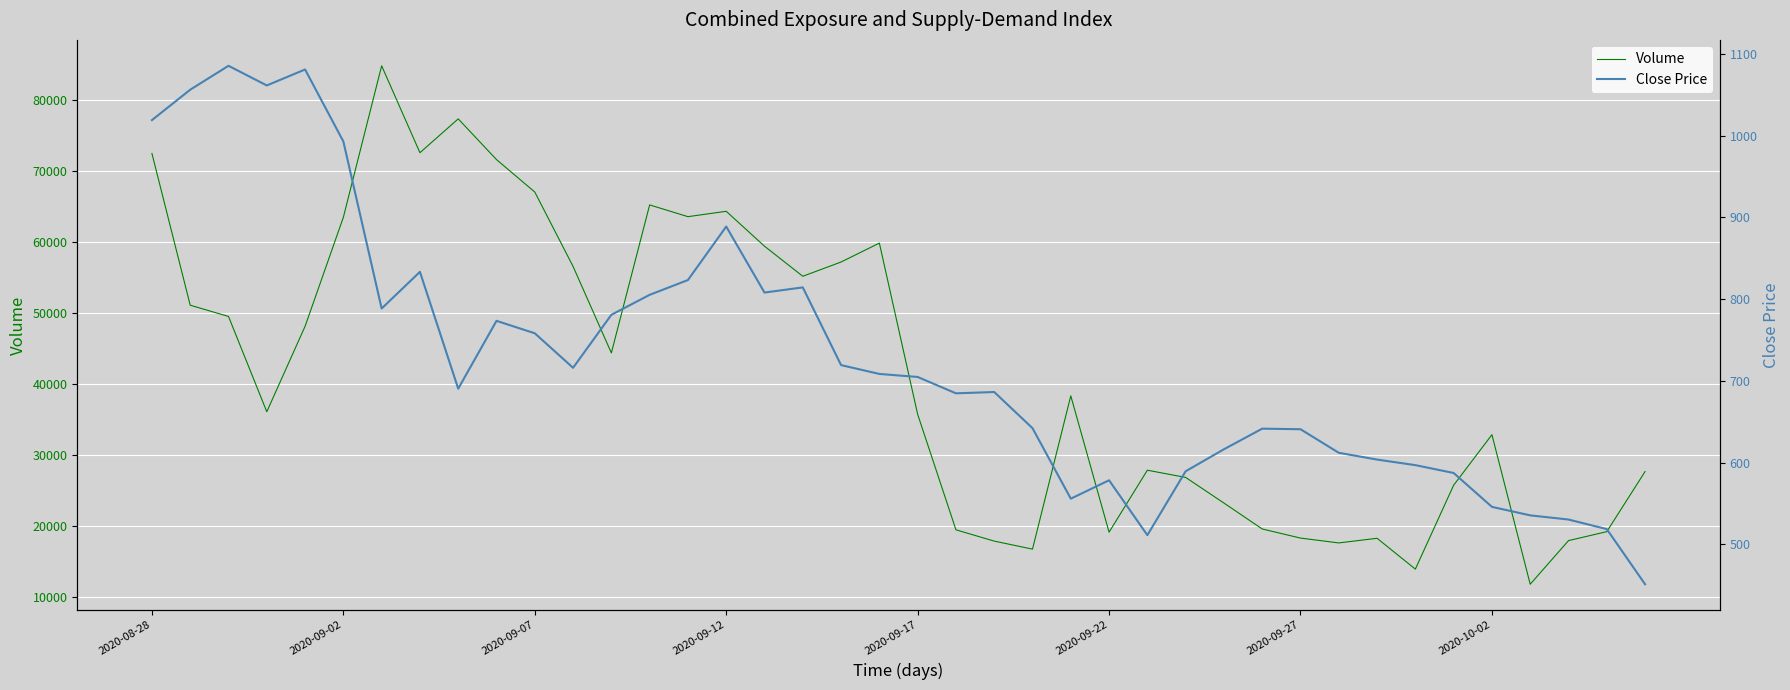

What is the highest value of the Volume series?

84816.5